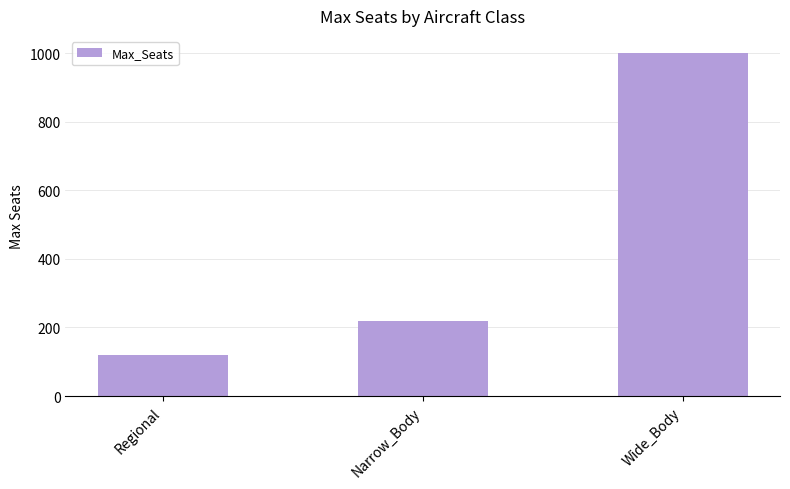

Reading left to right, extract all data points from this chart.

Regional=120	Narrow_Body=220	Wide_Body=1000